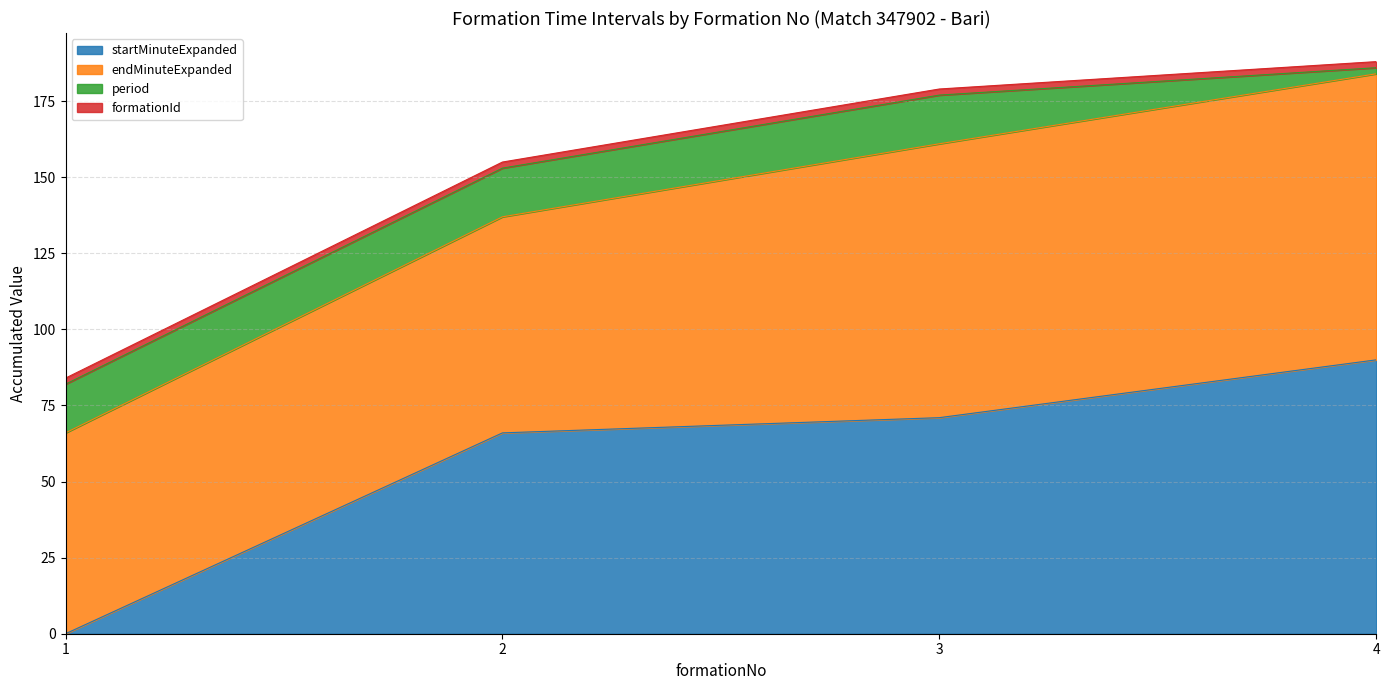

At which category does the chart reach its peak across all series?

4